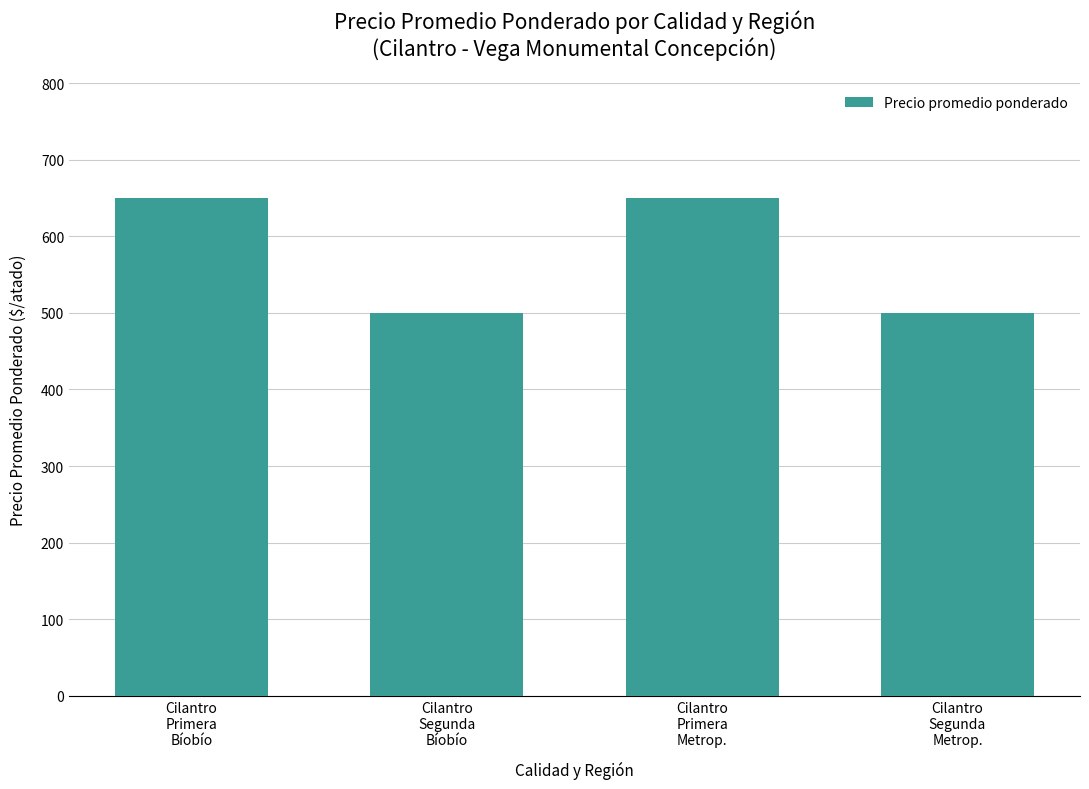

What is the value of the 4th bar from the left?

500